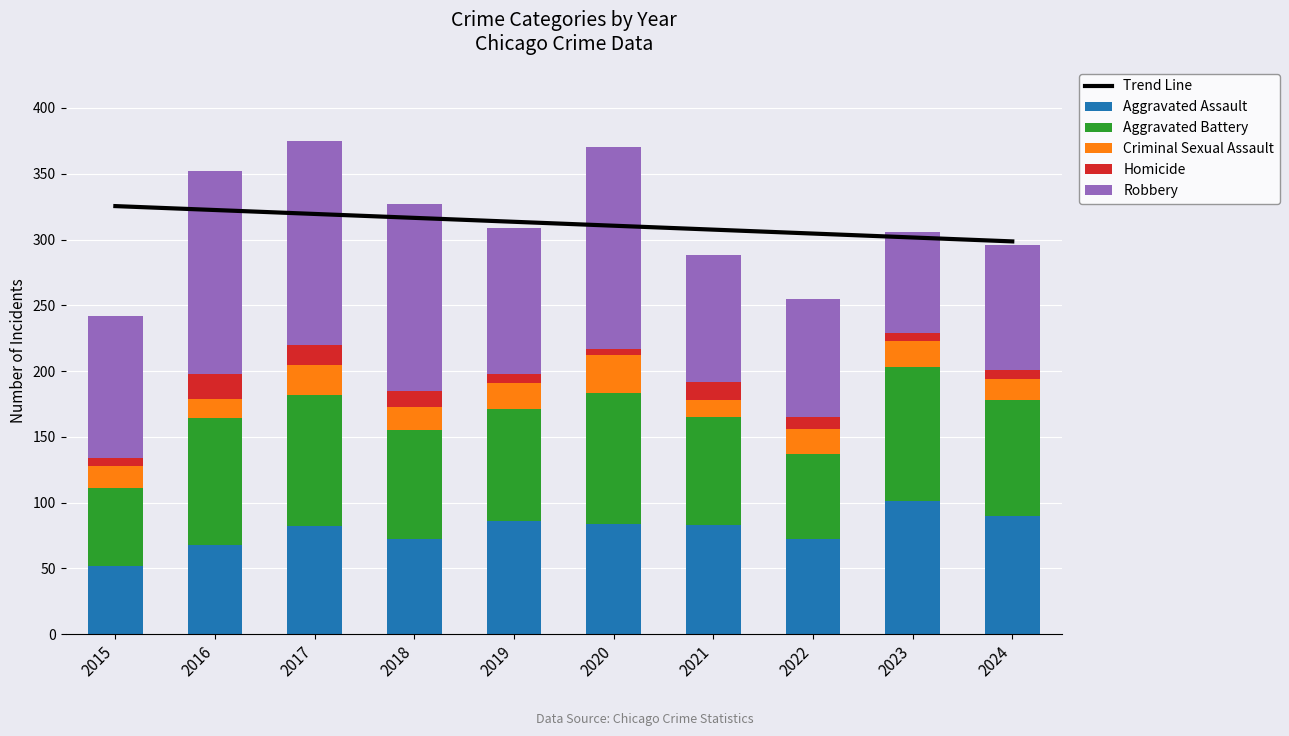

How many categories are shown in the chart?

10